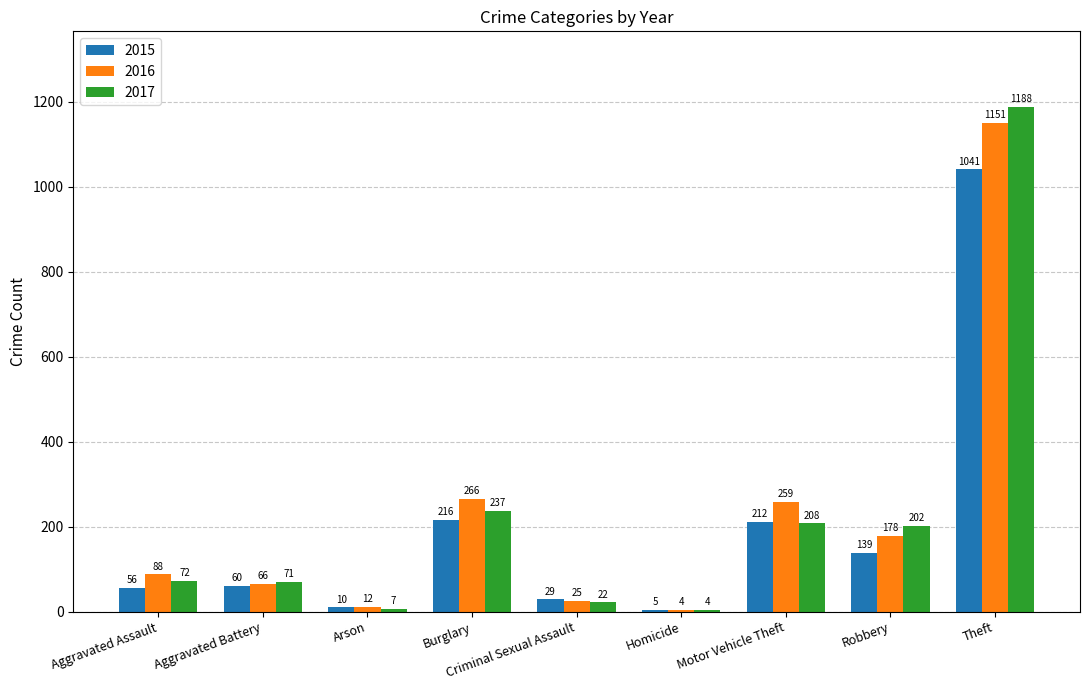

Which series has the largest total across all categories?

2016